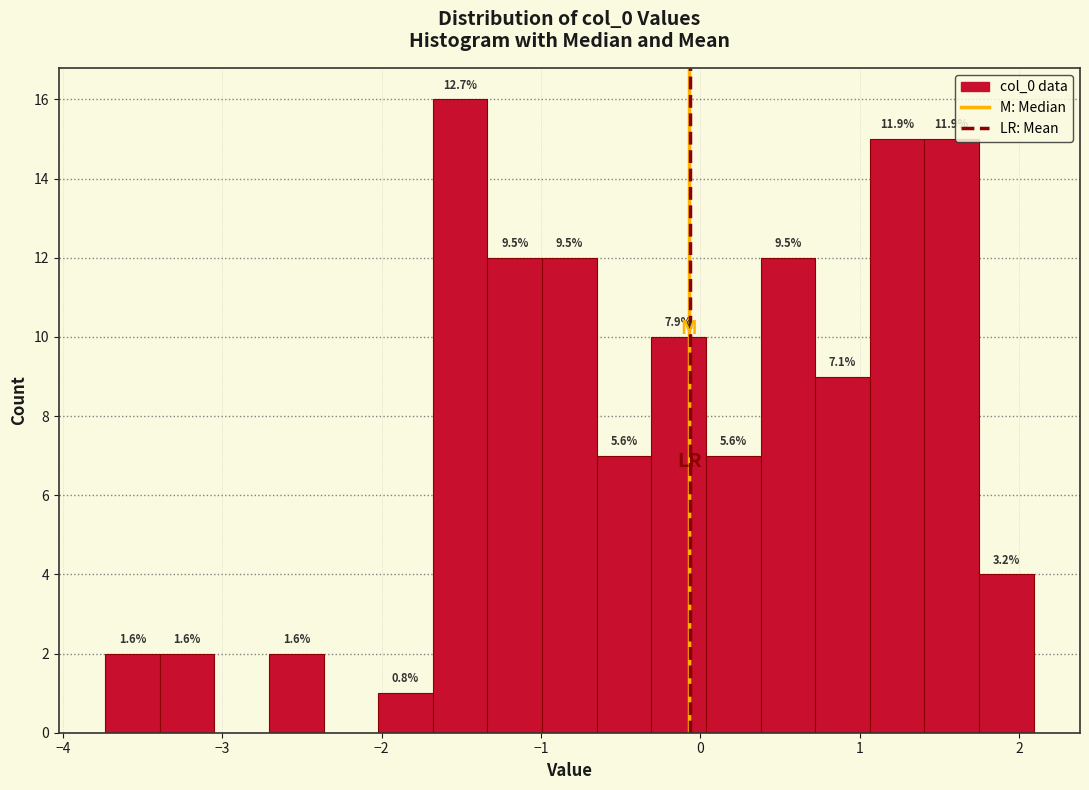

Read against the x-axis, roughly where is the centre of the tallest bar?

-1.5